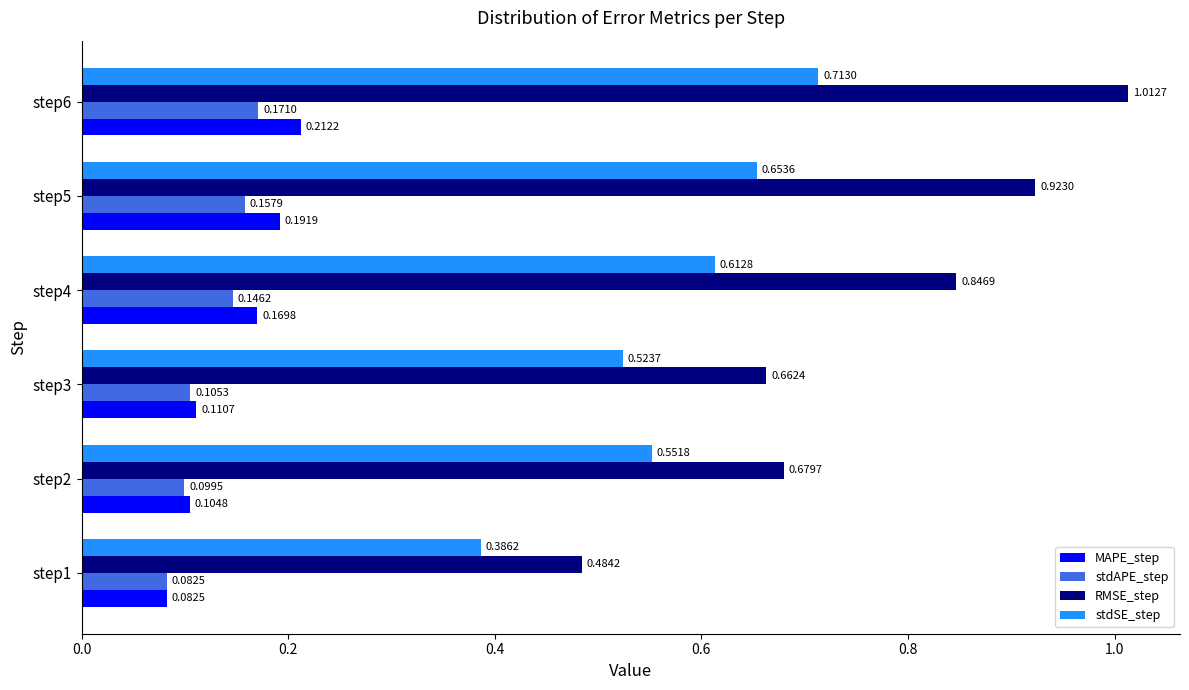

What is the sum of the MAPE_step values at step3 and step4?

0.3